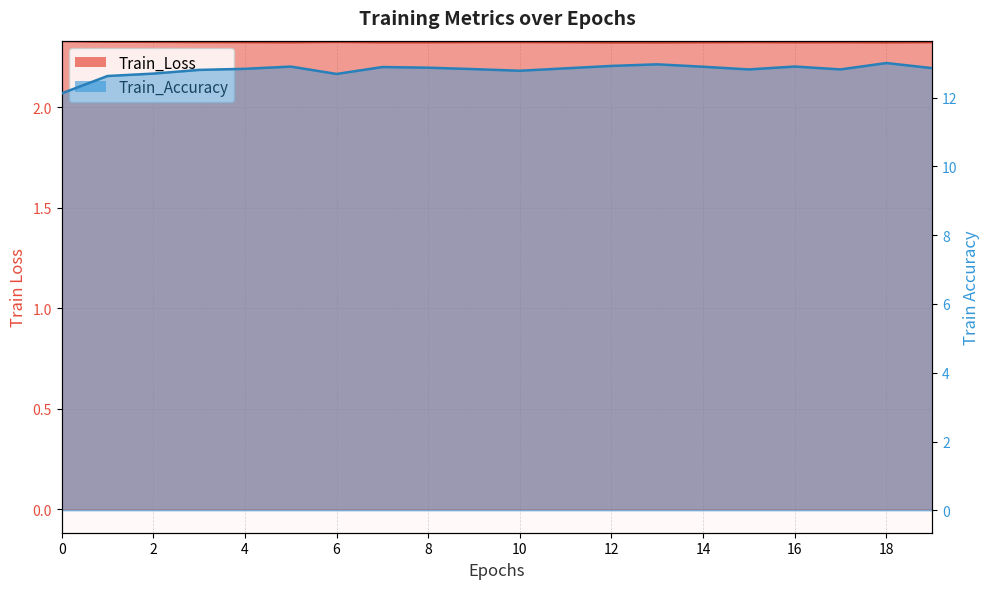

True or false: Train_Accuracy and Train_Loss intersect in this chart.

False